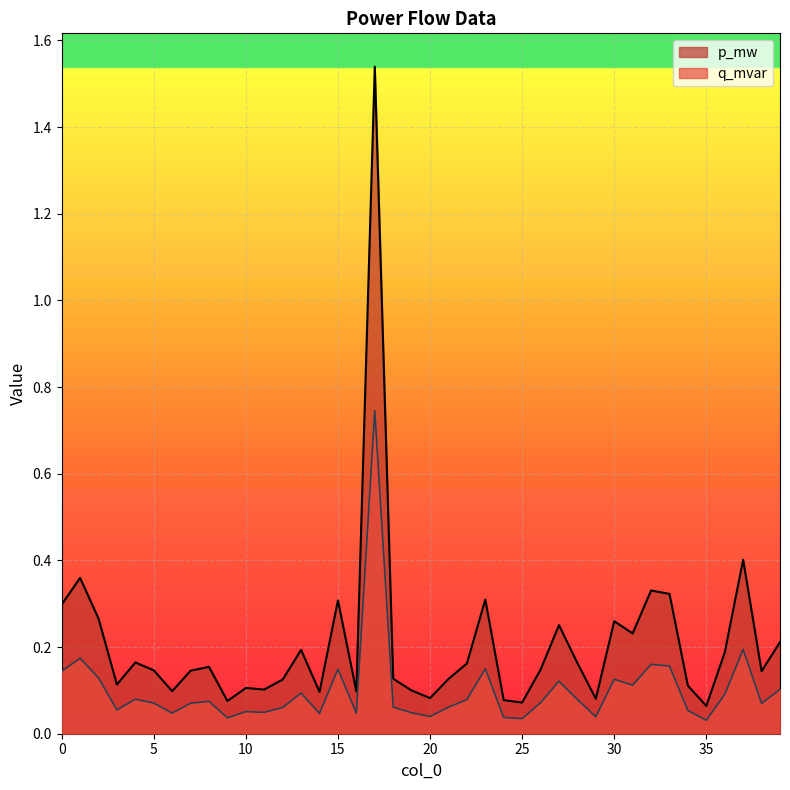

True or false: p_mw has more than 1 interior local peaks.

True